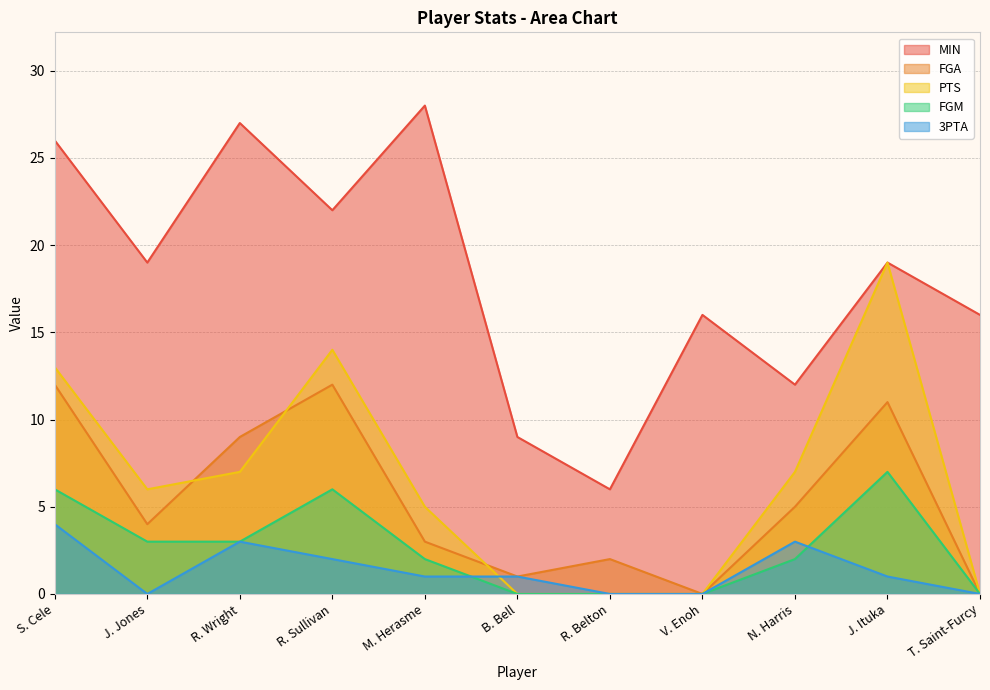

What is the difference between the 3PTA values at M. Herasme and R. Belton?

1